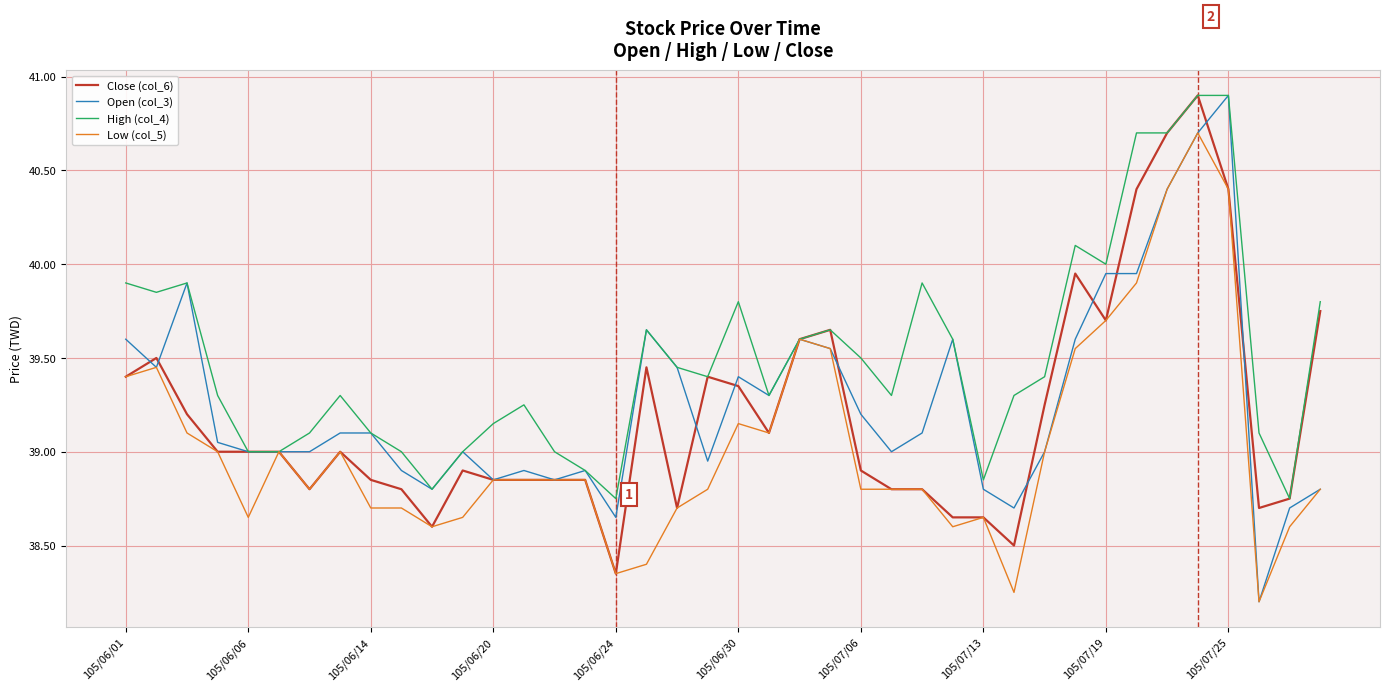

Which series has the largest total across all categories?

High (col_4)